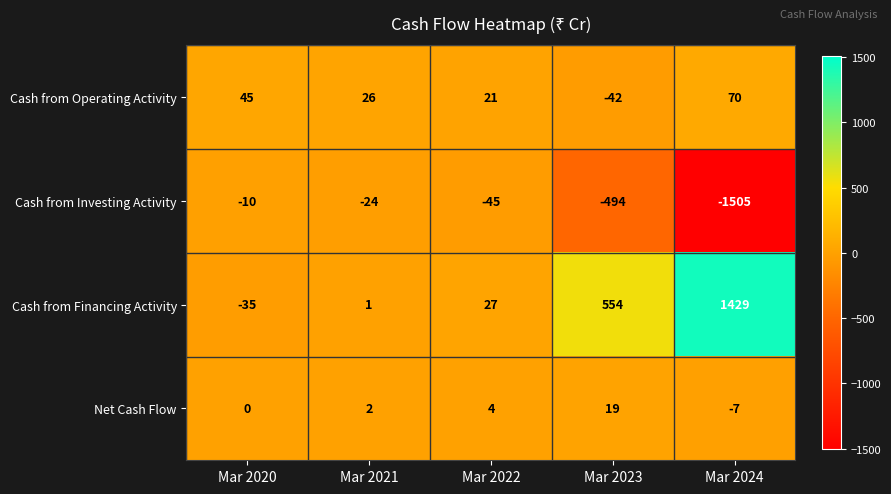

What is the maximum value for Cash from Investing Activity?

-10